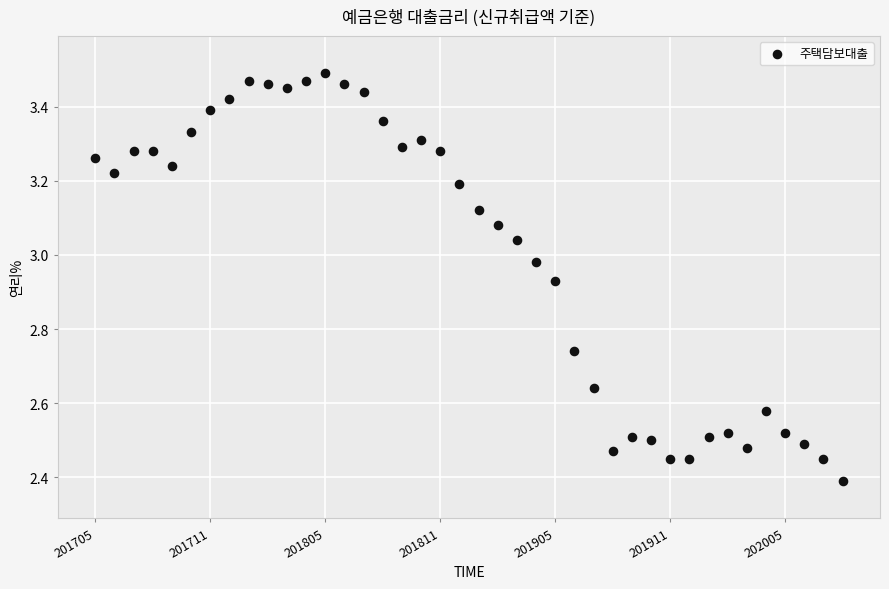

What is the range of Y values (max minus min)?

1.1